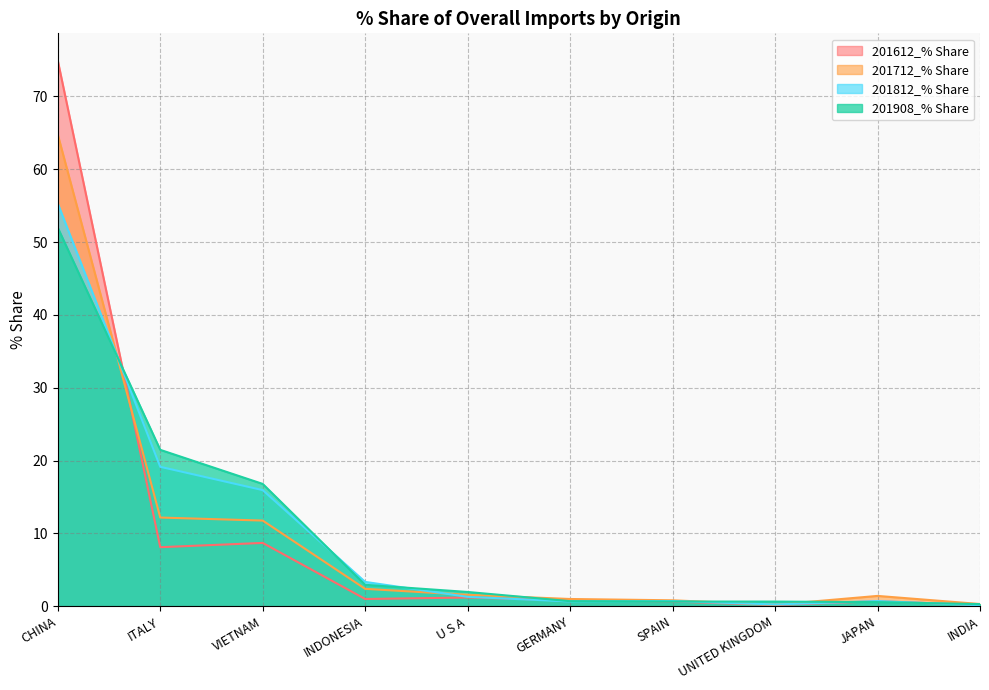

What value does the 201908_% Share series have at VIETNAM?

16.8